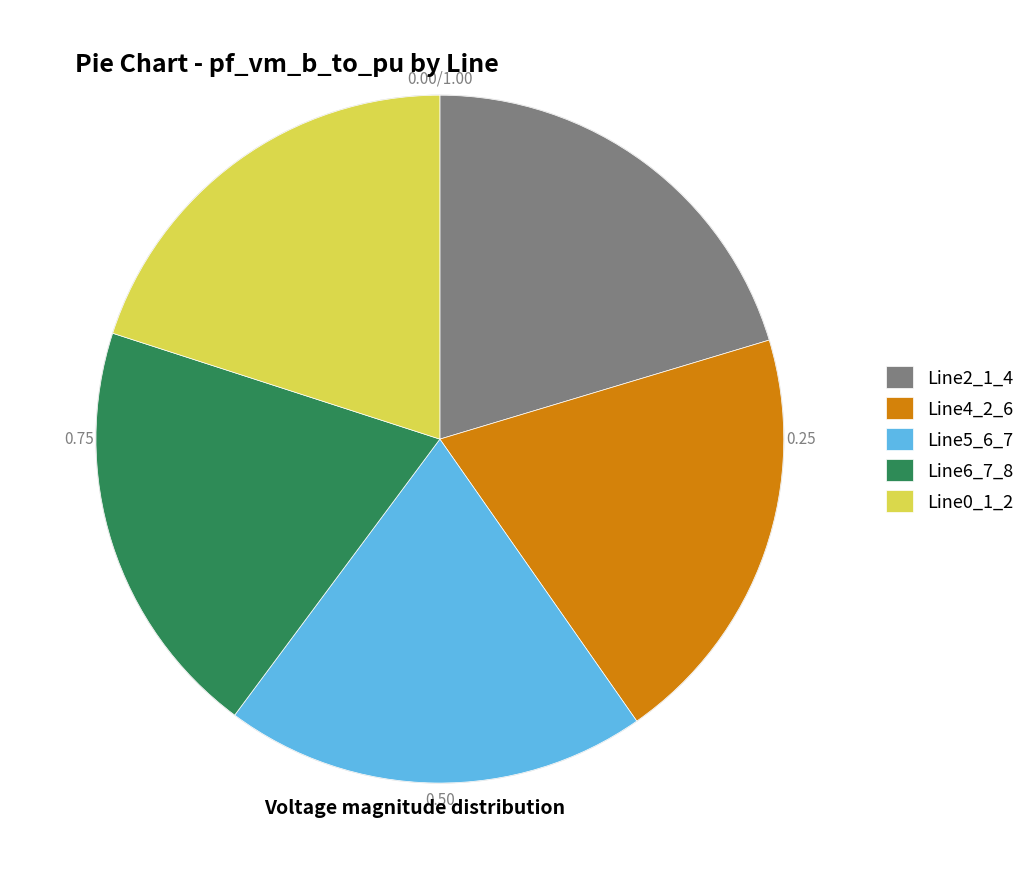

What is the ratio of the value at Line6_7_8 to the value at Line4_2_6?

1.0